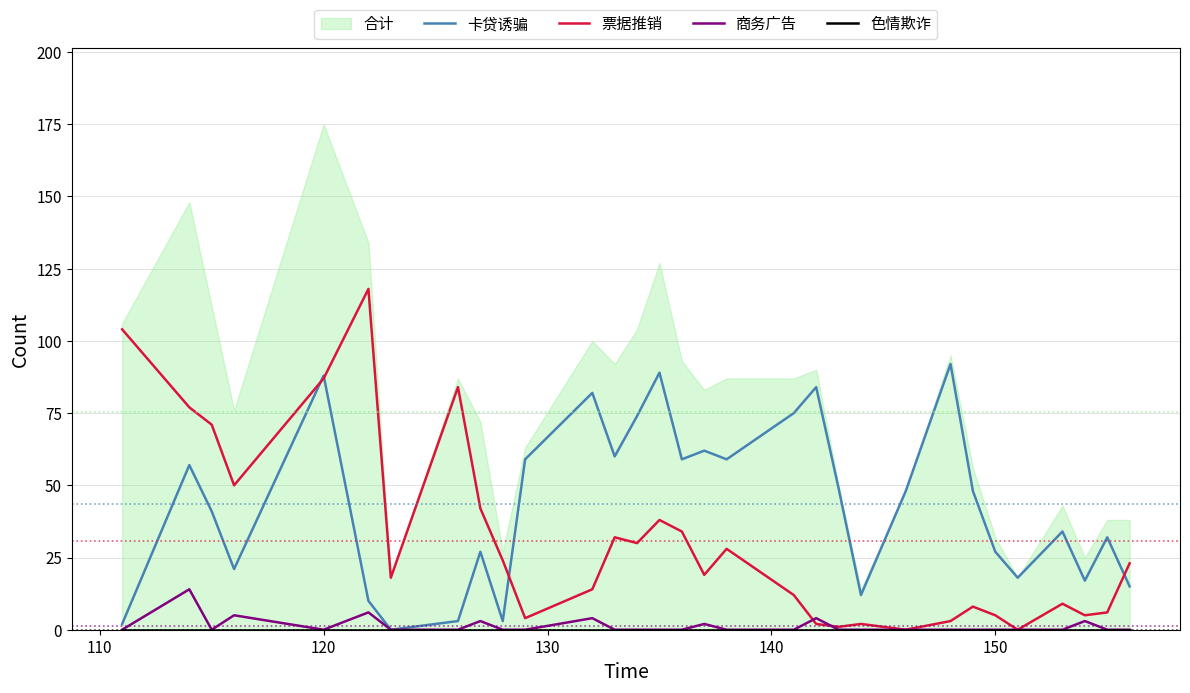

What is the highest value of the 商务广告 series?

14